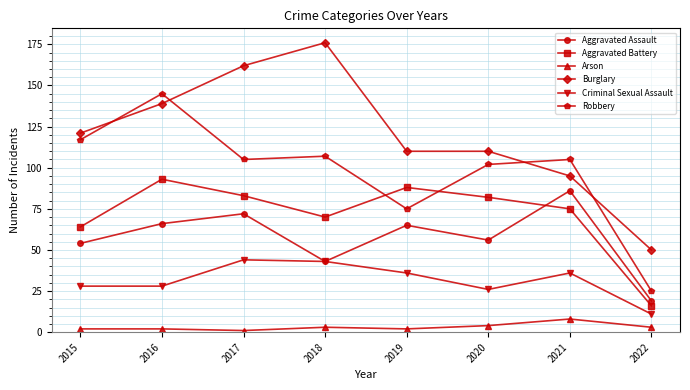

Is the value of Robbery at 2015 greater than the value of Aggravated Battery at 2017?

Yes